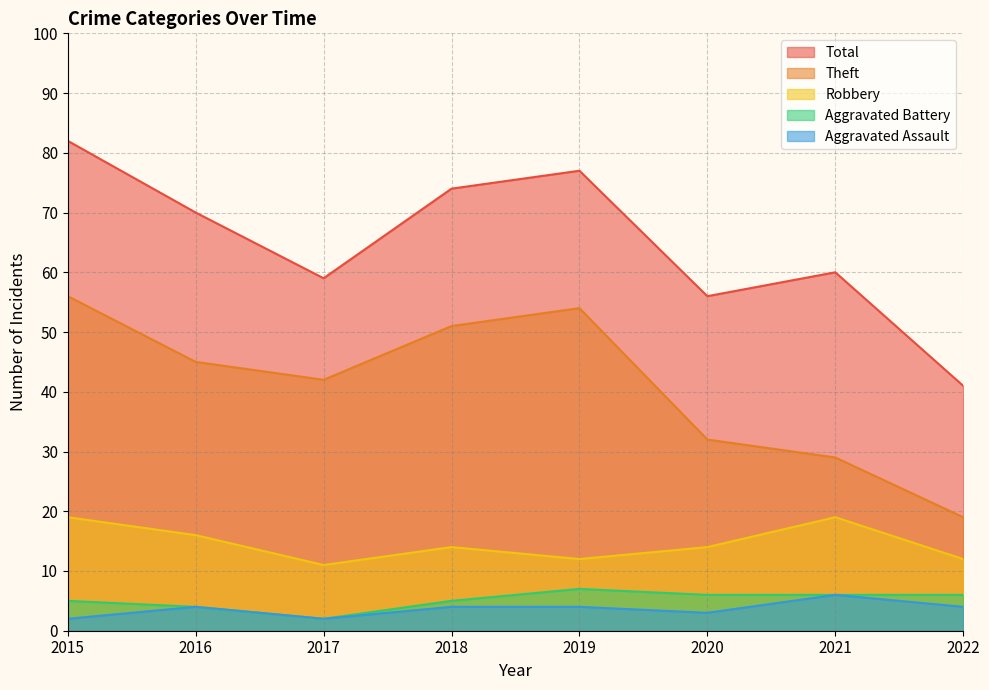

At which category does the chart reach its minimum across all series?

2015